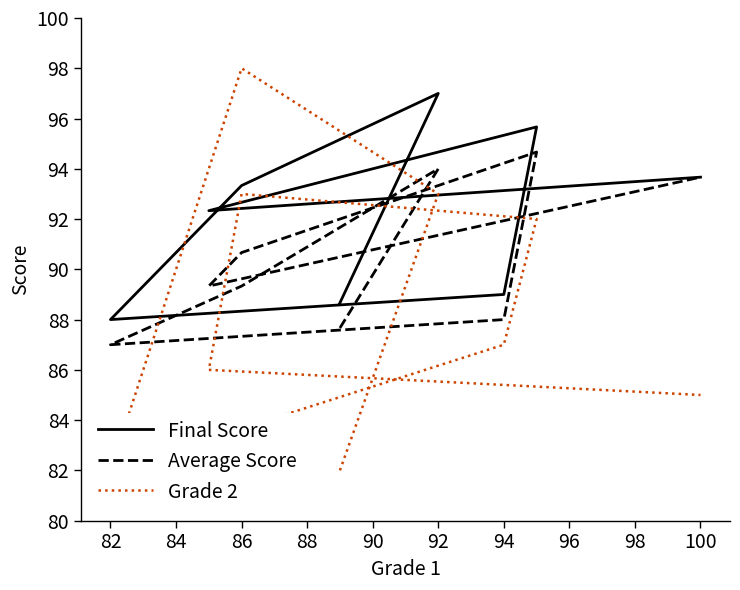

Where is Grade 2 nearest to the value 90?

90